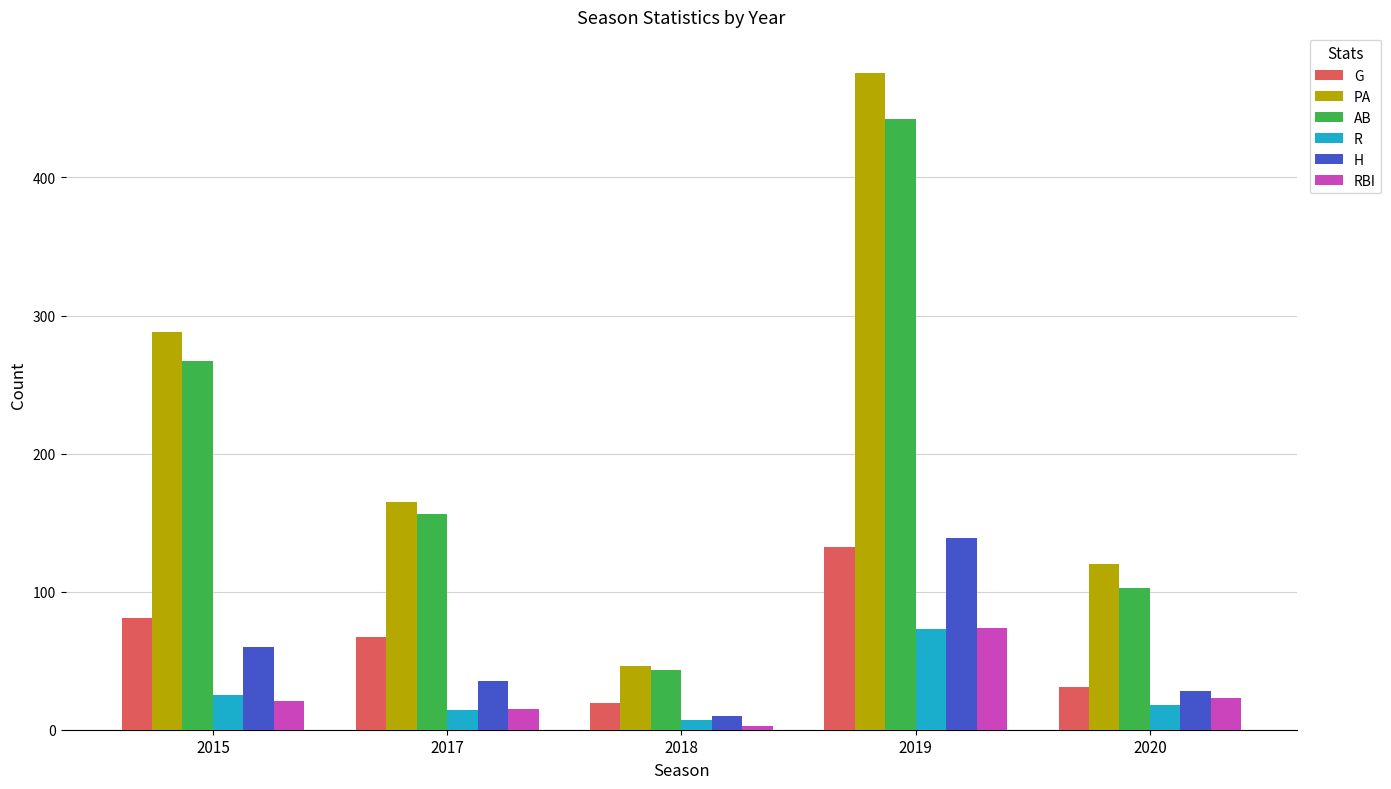

How many bars are there in each group?

6